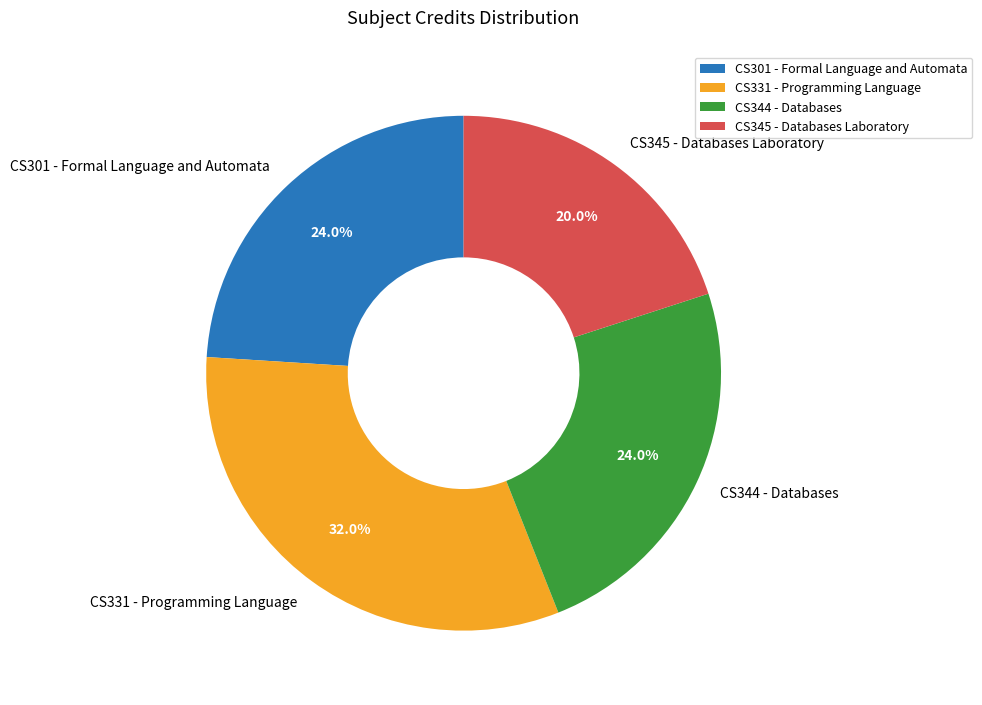

What is the total percentage of CS301 - Formal Language and Automata and CS345 - Databases Laboratory?

44.0%